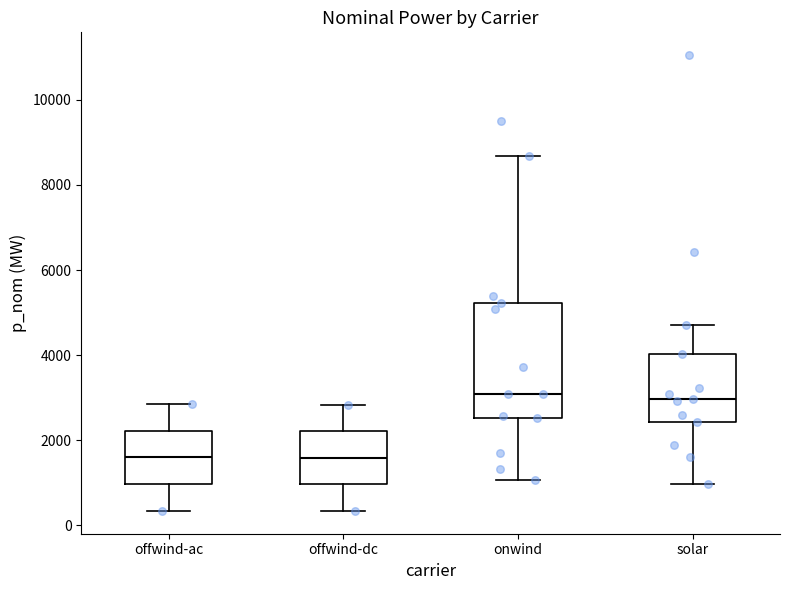

Which box is the tallest, from its lower edge to its upper edge?

onwind